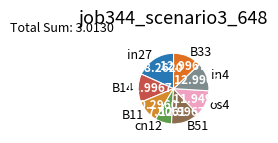

True or false: in4 accounts for 13% of the total.

True